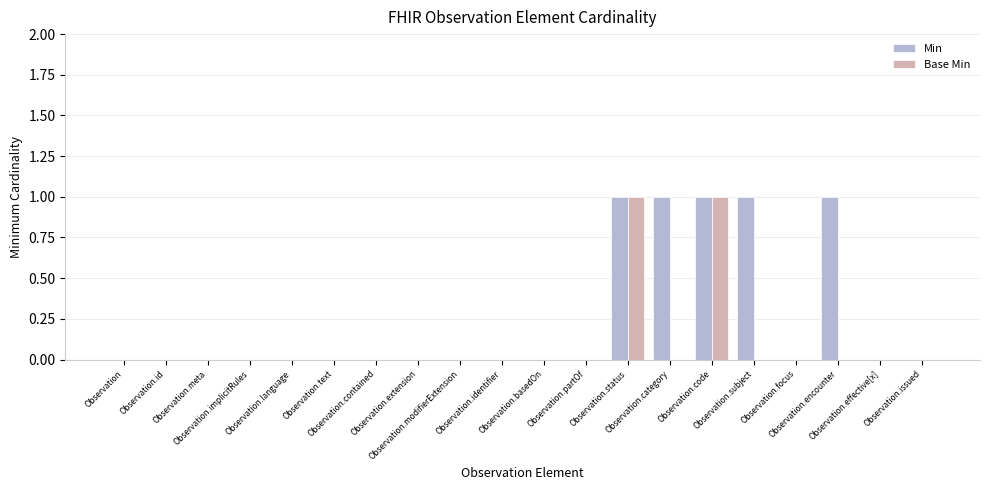

Which series has the largest total across all categories?

Min